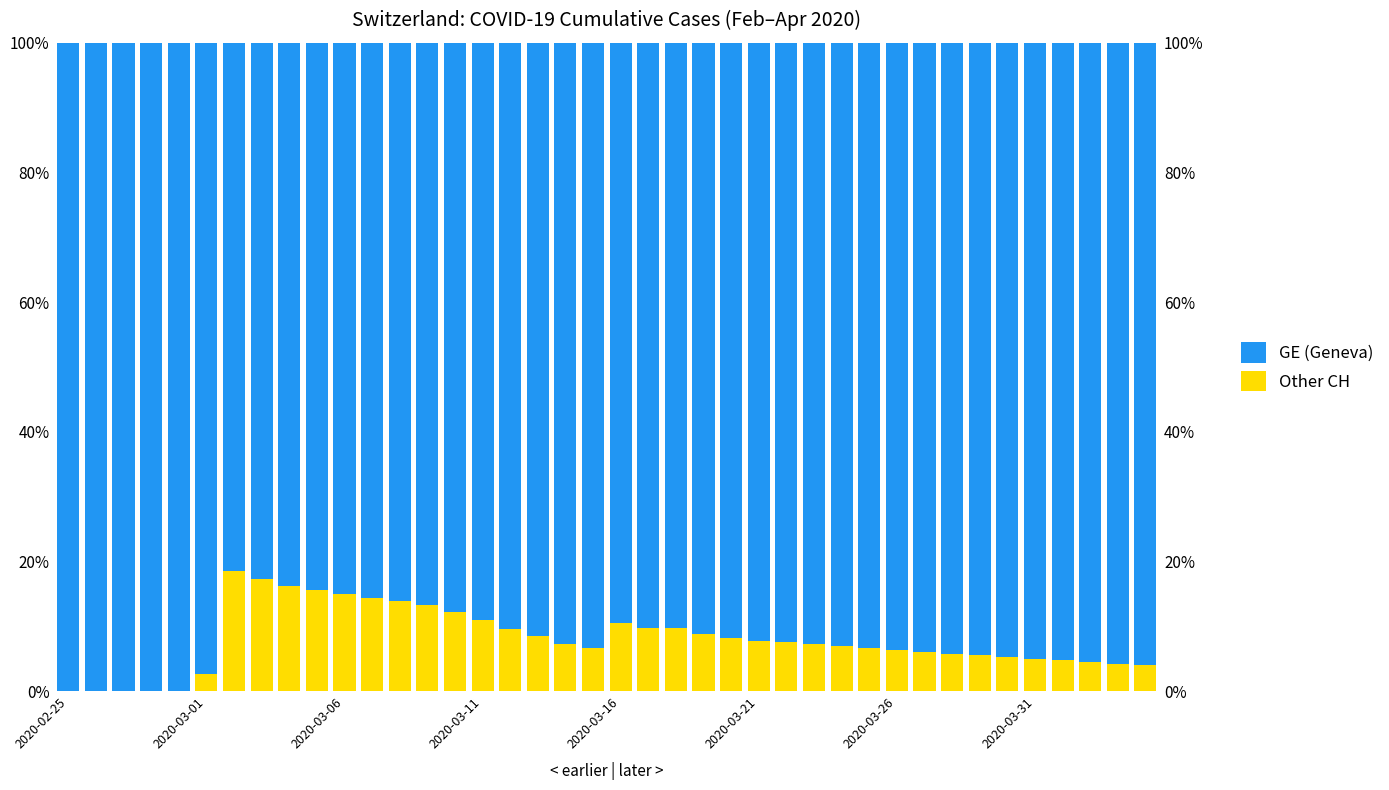

Which category has the lowest value in the Other CH series?

2020-02-25